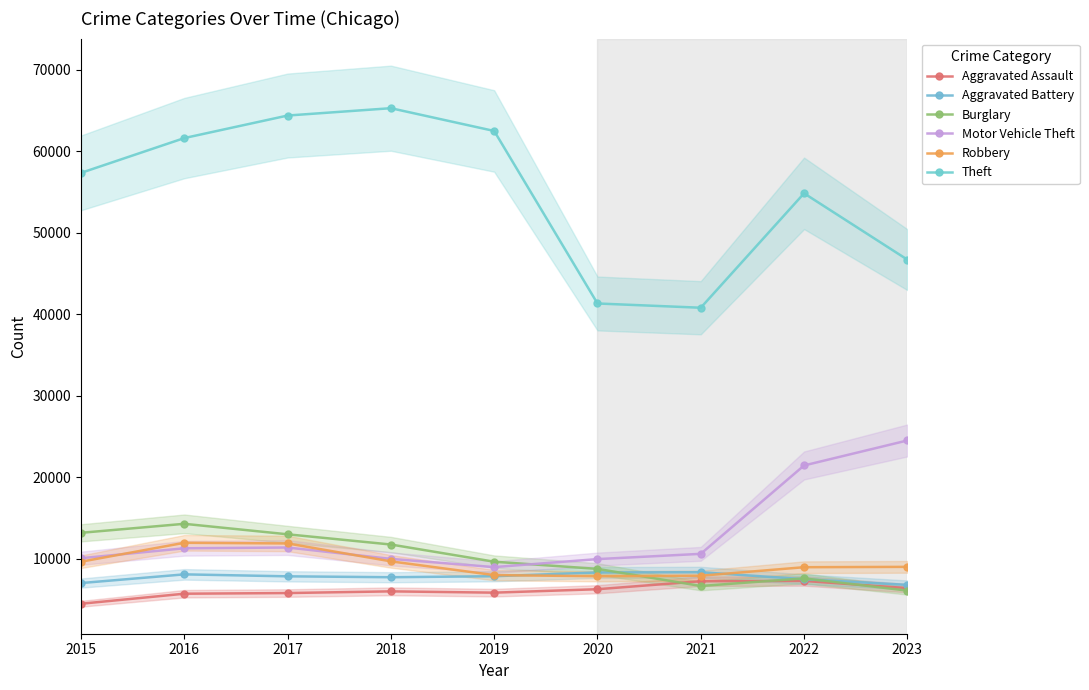

How many lines are shown in the chart?

6